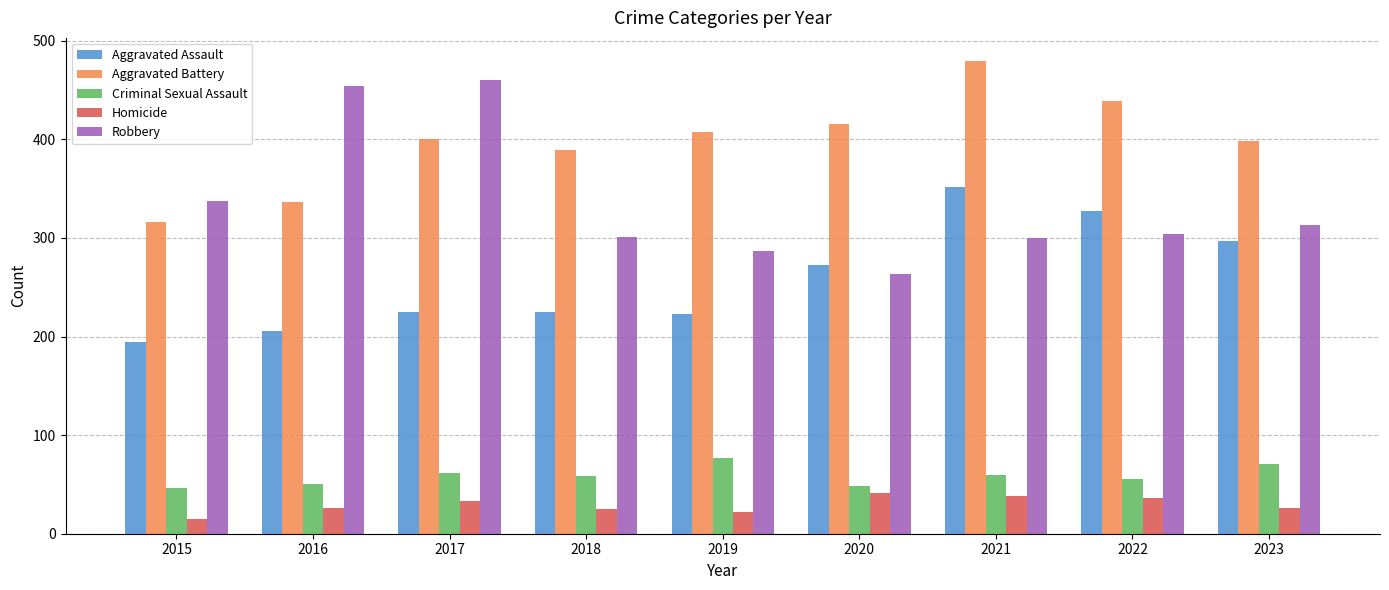

At which category is the sum across all series the highest?

2021